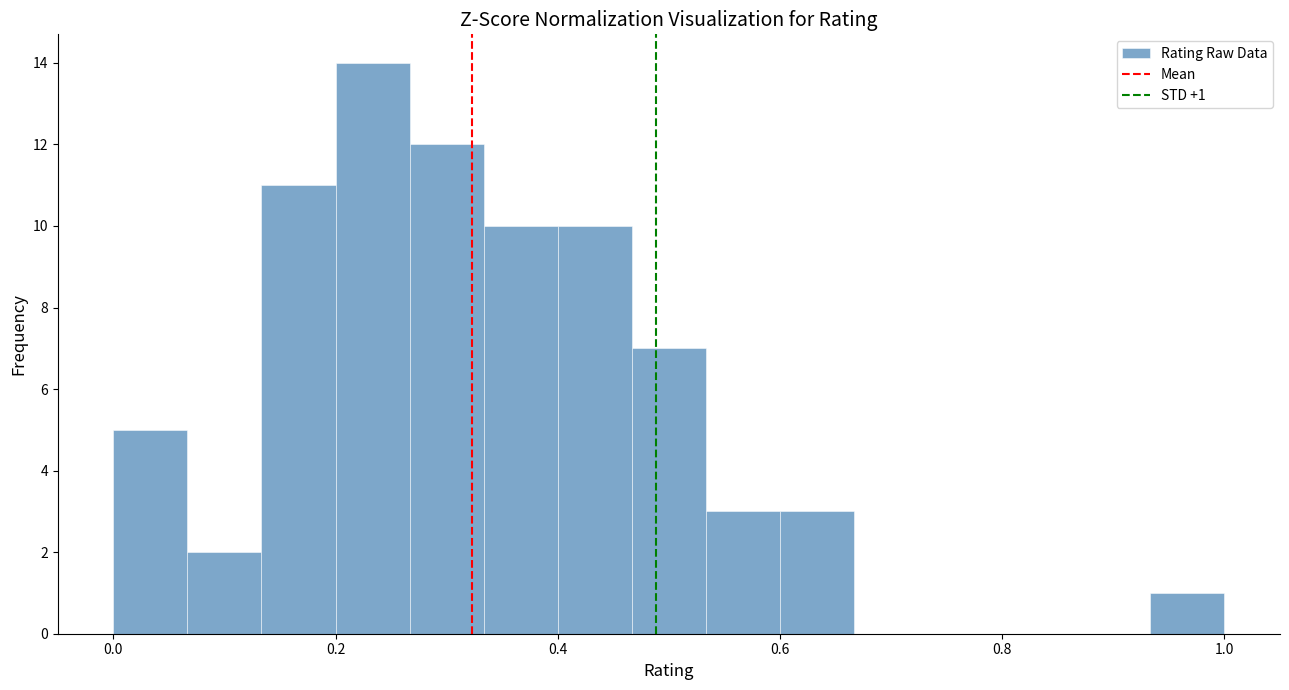

Read against the x-axis, roughly where is the centre of the tallest bar?

0.24